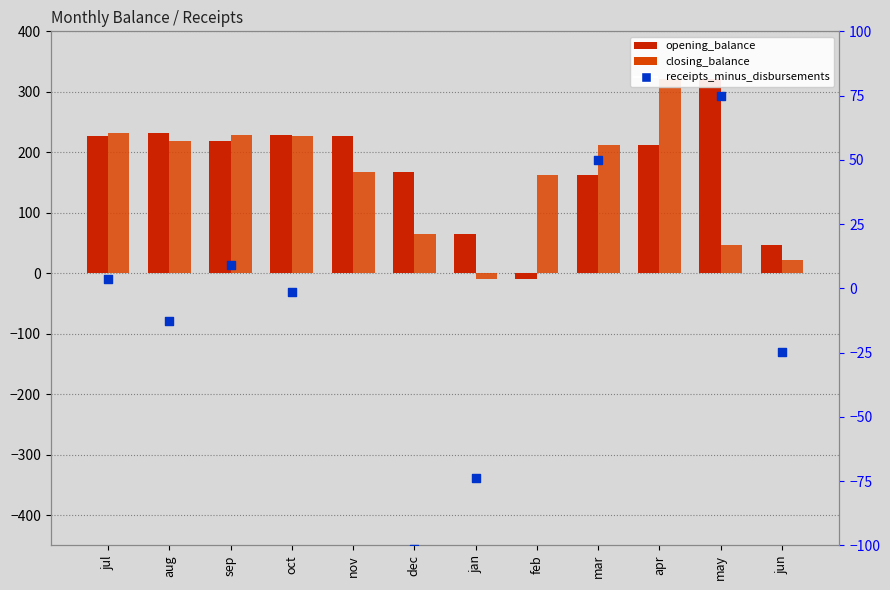

What are all the series names shown in the legend?

opening_balance, closing_balance, receipts_minus_disbursements